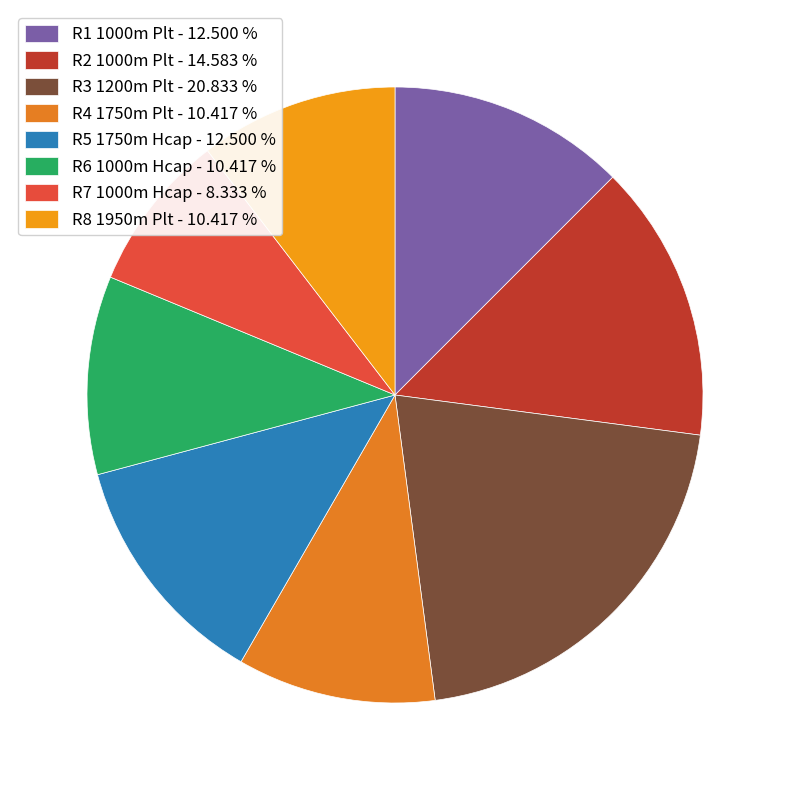

To the nearest percent, what percentage of the pie is R7 1000m Hcap?

8%